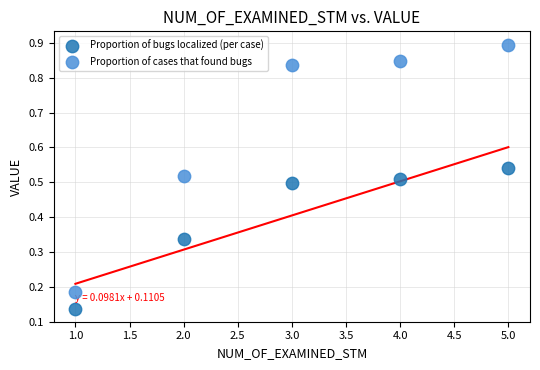

Across all data points, what is the average X value?

3.0